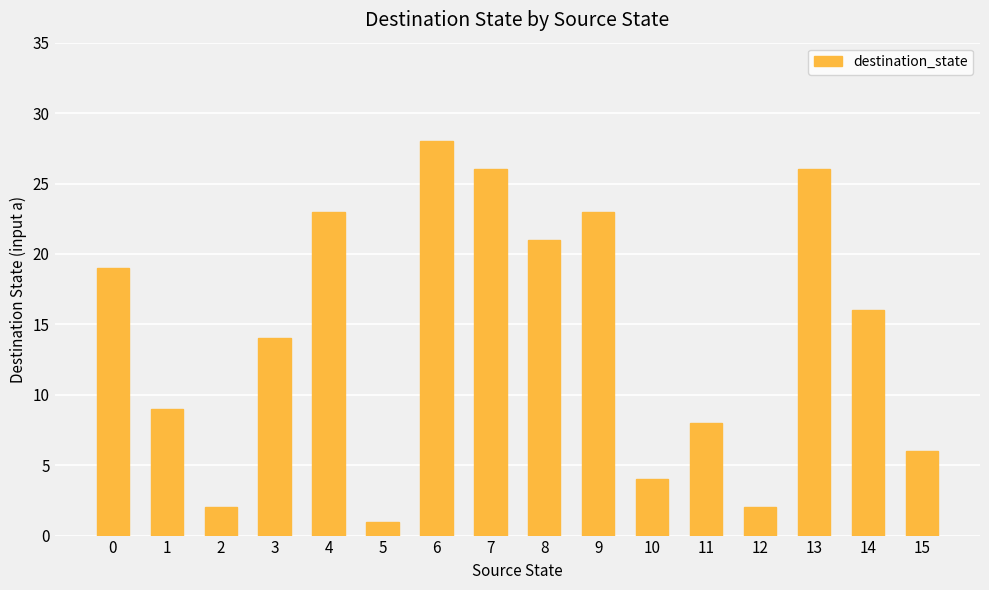

What is the difference between the second highest and minimum values?

25